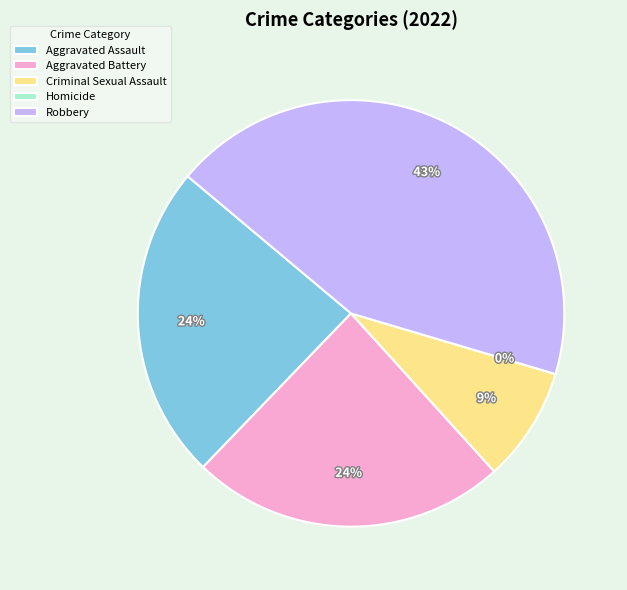

Count the number of slices in the pie.

5